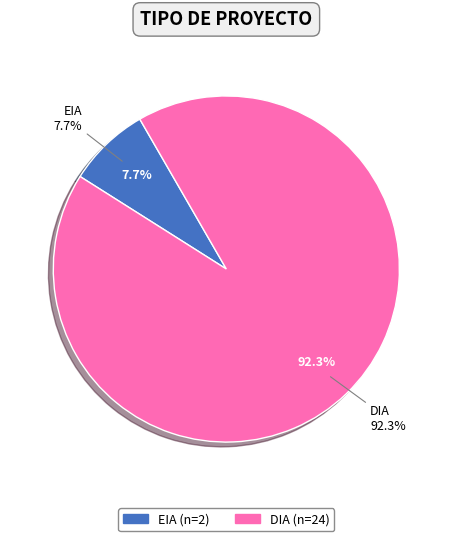

Which slice is the largest?

DIA